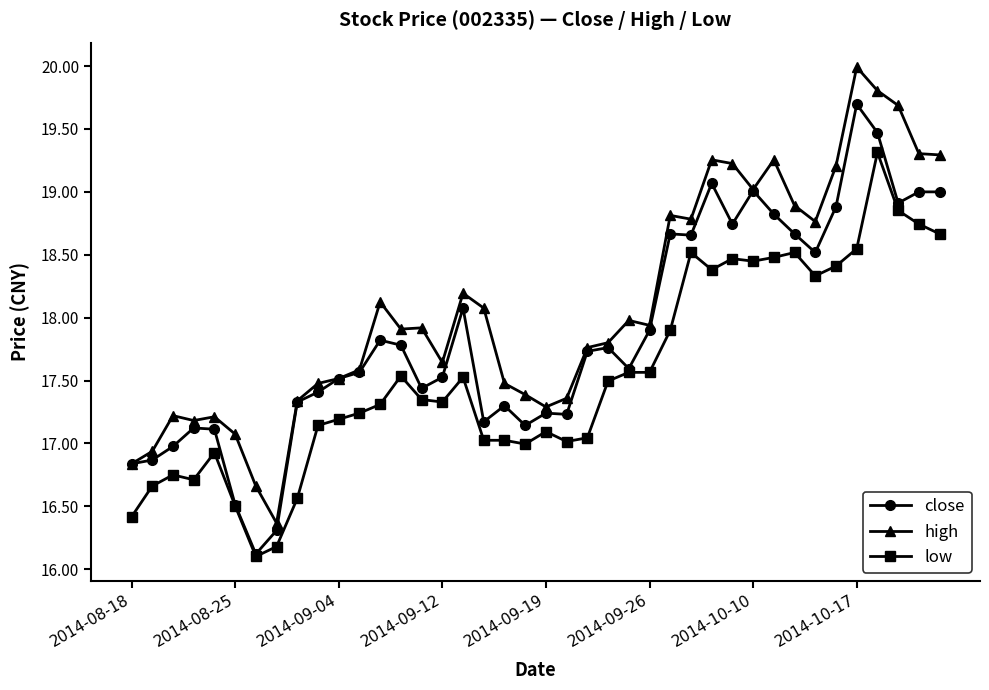

What is the greatest value displayed?

20.0